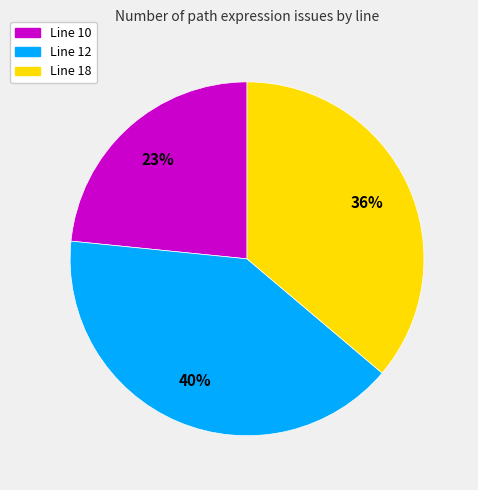

Count the number of slices in the pie.

3